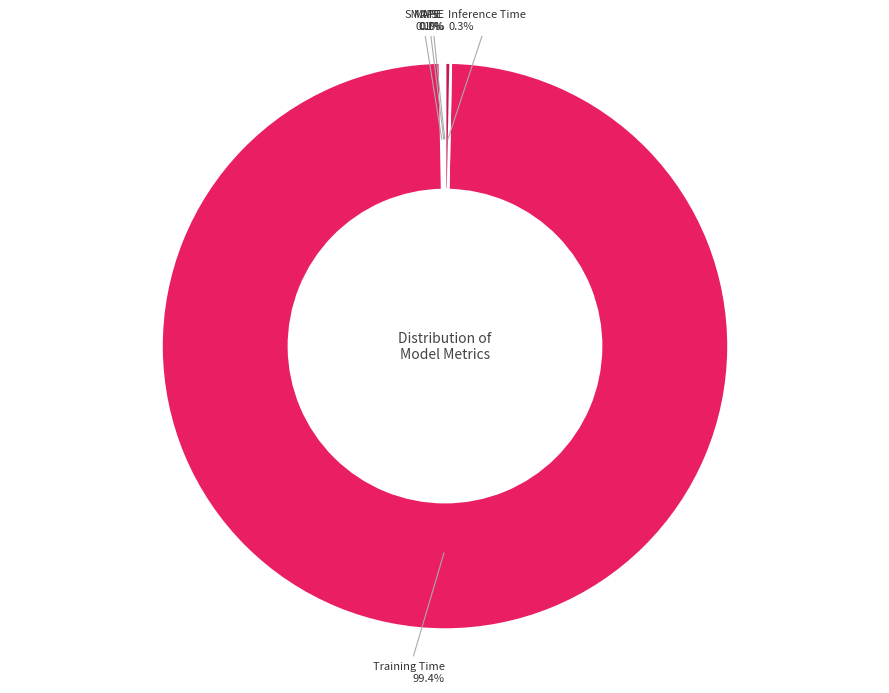

Is there any slice that represents more than half of the pie?

Yes